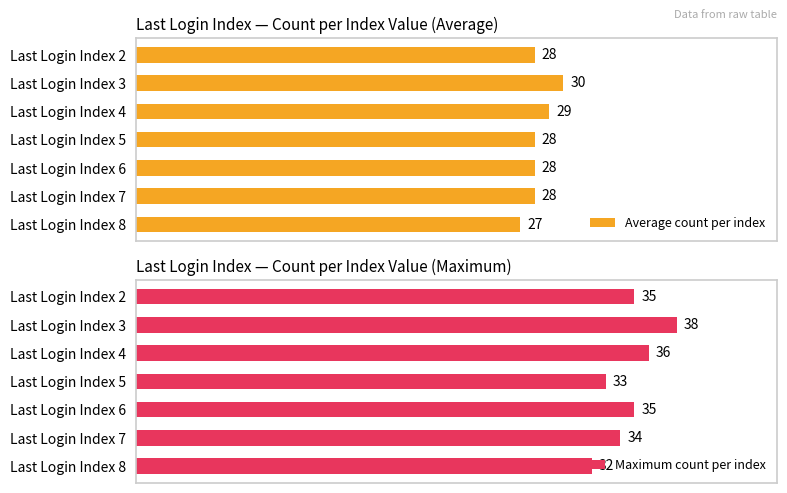

What are all the series names shown in the legend?

Average count per index, Maximum count per index